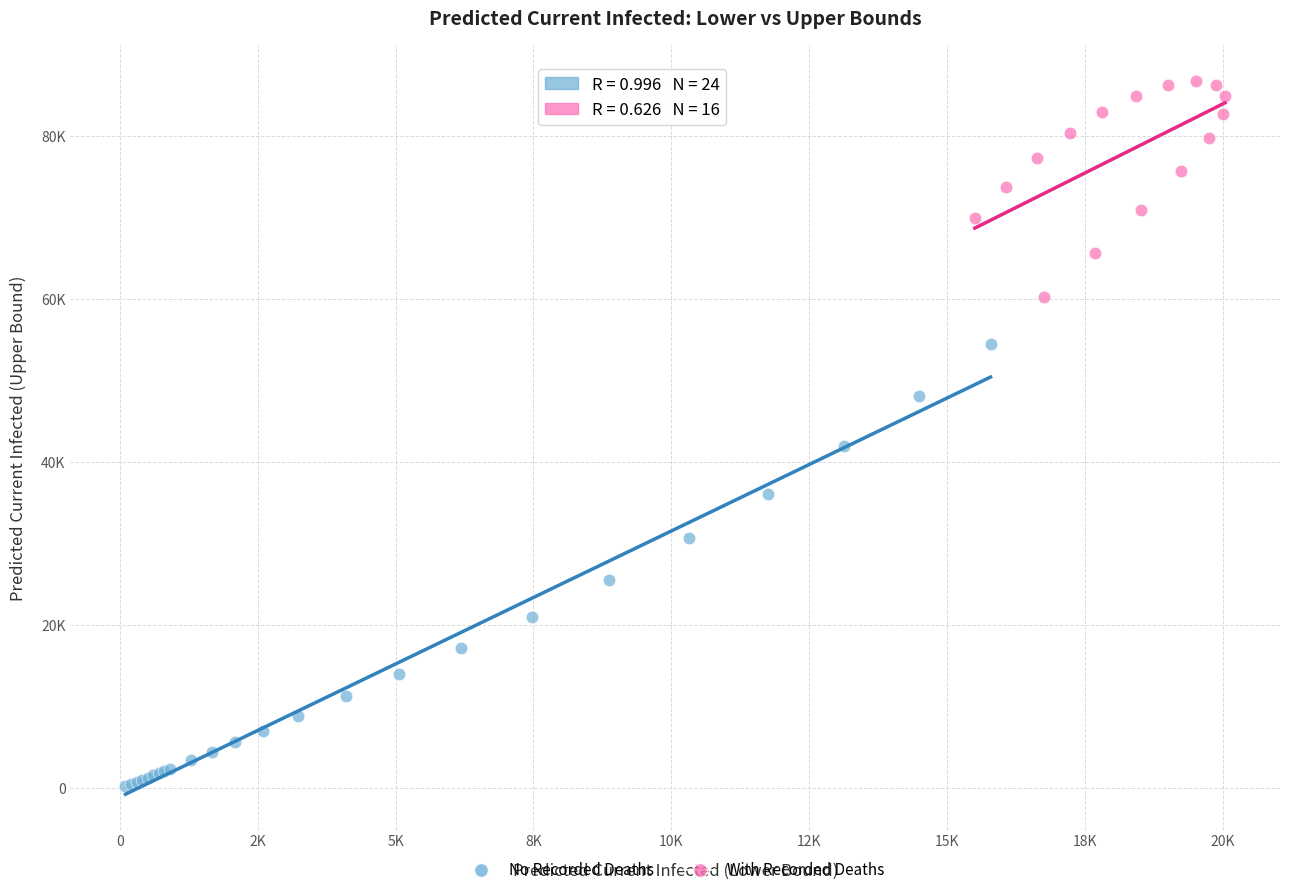

Which series contains the lowest Y value?

No Recorded Deaths